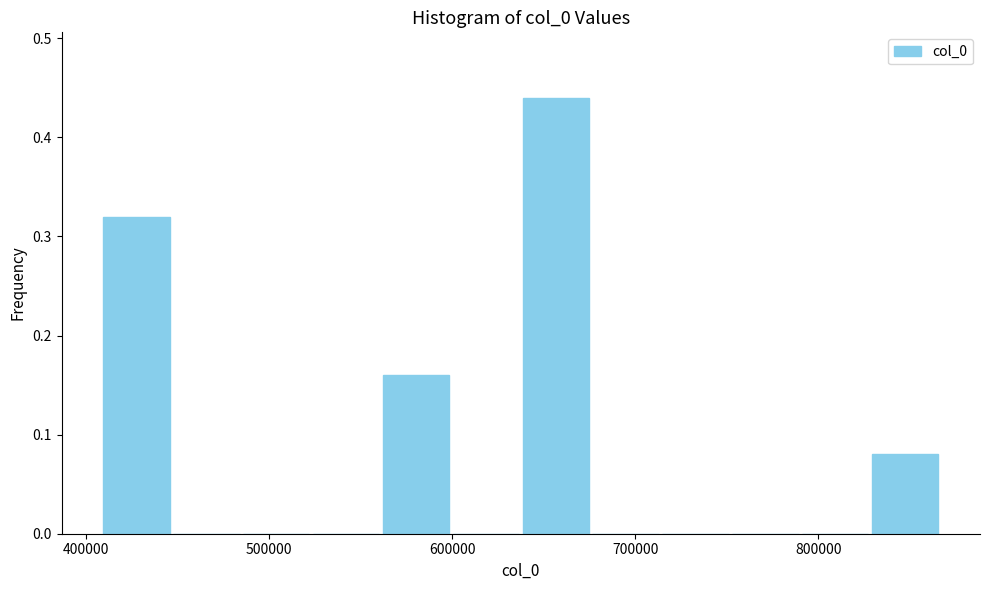

Around what value on the x-axis is the tallest bar? Give the approximate position of its centre, as read against the axis.

660000